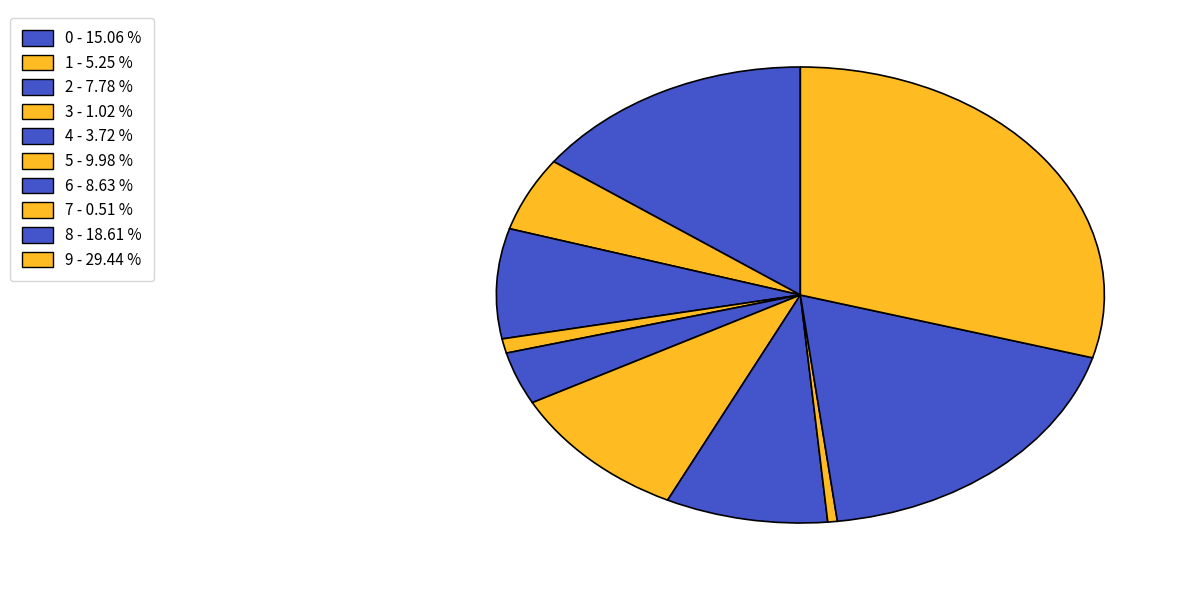

What portion of the pie excludes 1?

94.8%